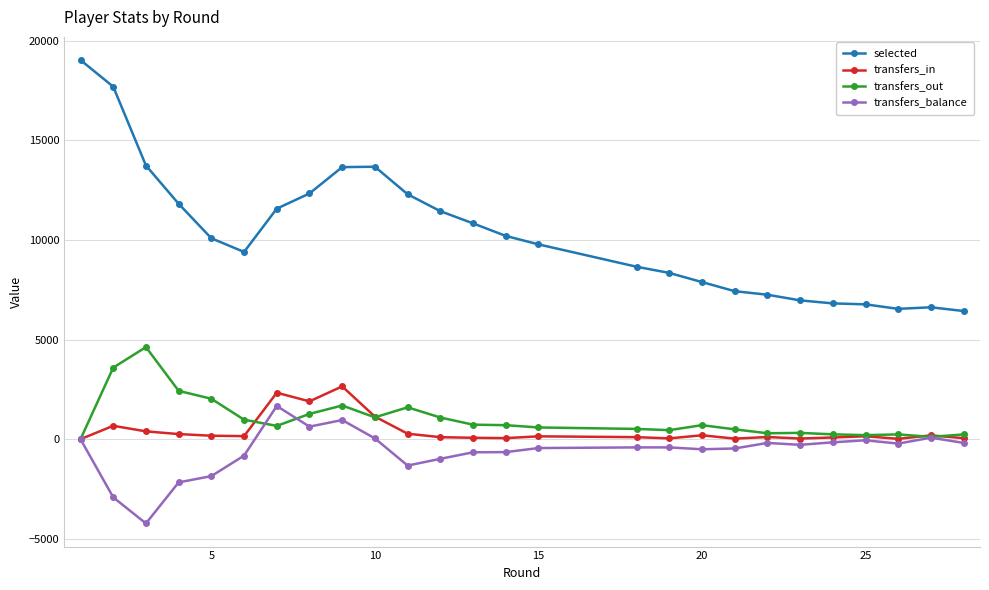

True or false: transfers_balance and selected cross at least once.

False